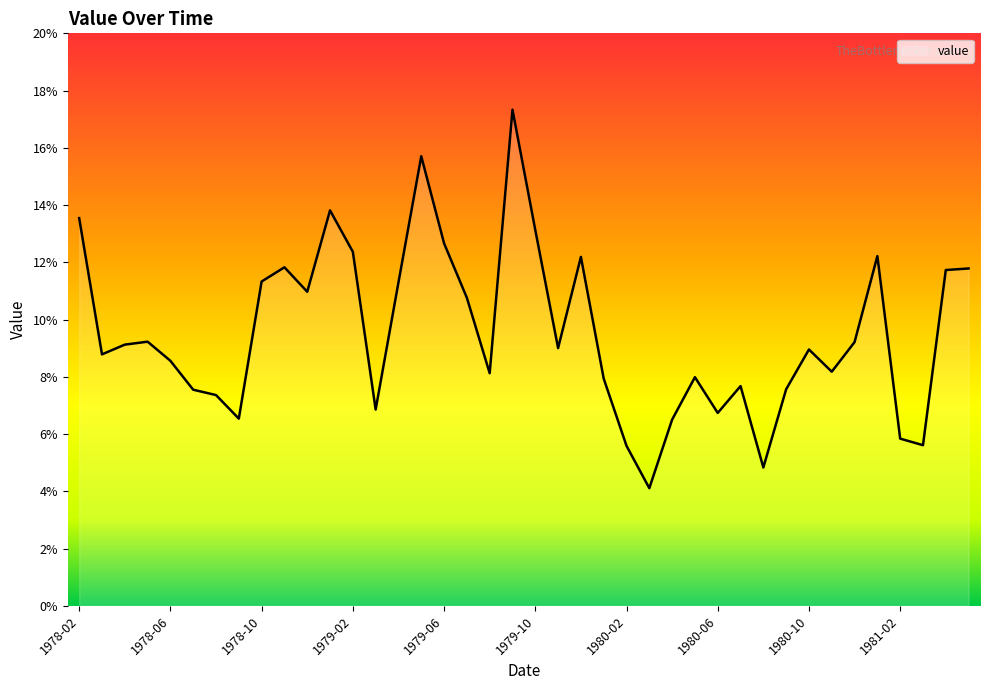

What is the greatest value displayed?

17.3